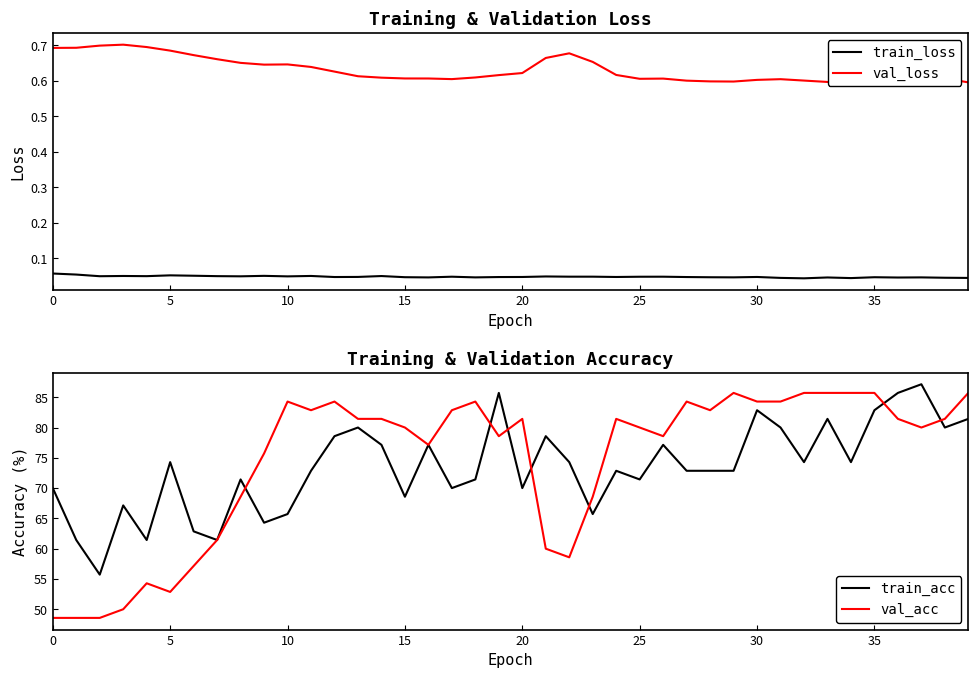

True or false: val_loss has a value of 1.0 at 15.

False